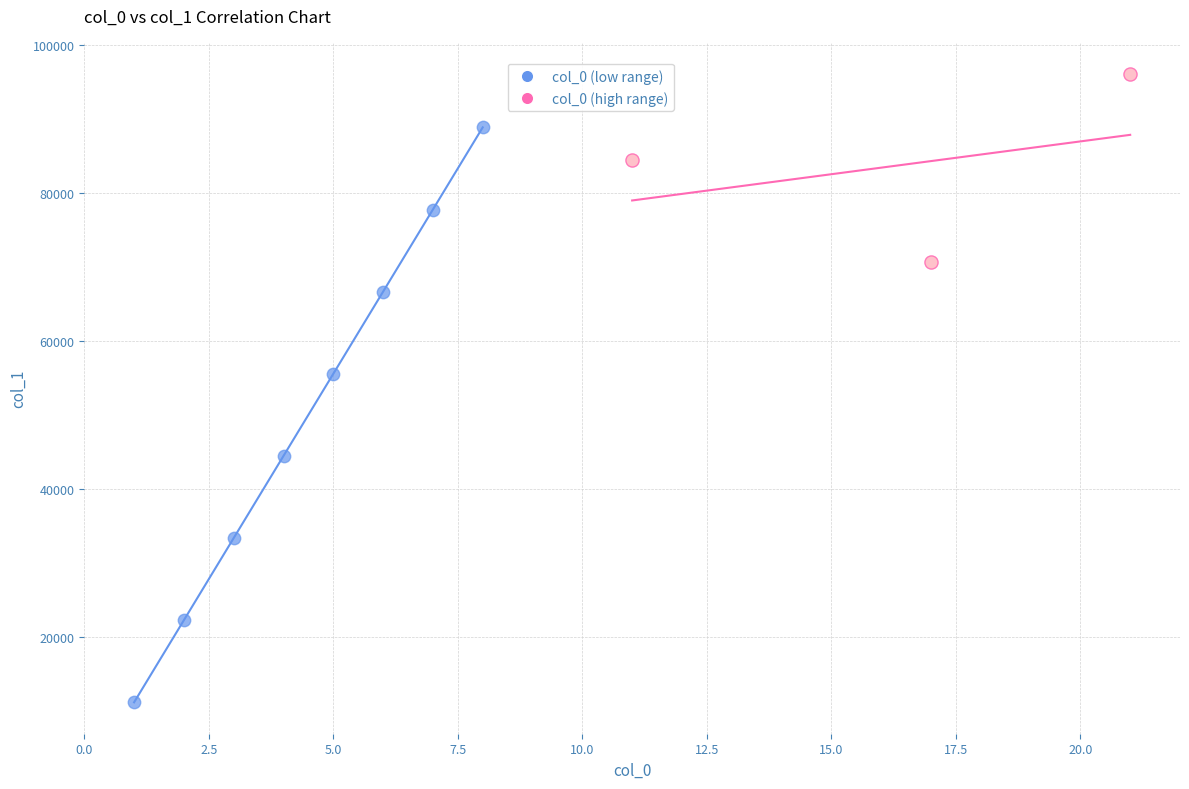

Which series reaches the minimum Y coordinate?

col_0 (low range)